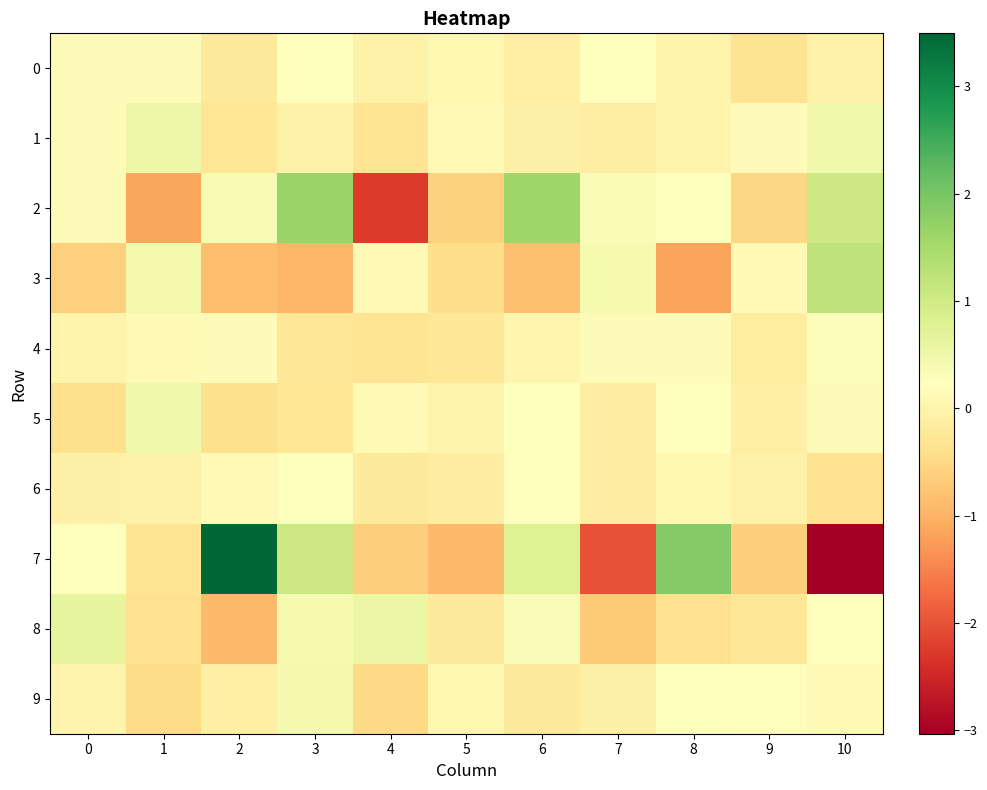

What is the total value across all series at 7?

-2.0